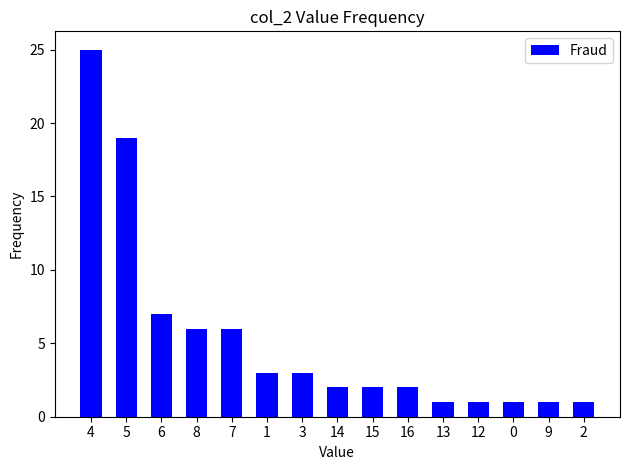

What is the value of the 3rd bar from the left?

7